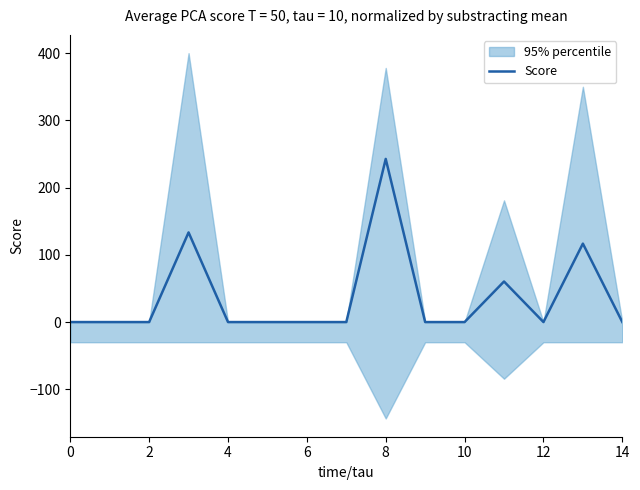

Reading left to right, list all the values displayed in this chart.

0.0	0.0	0.0	133.3	0.0	0.0	0.0	0.0	242.7	0.0	0.0	60.3	0.0	116.7	0.0